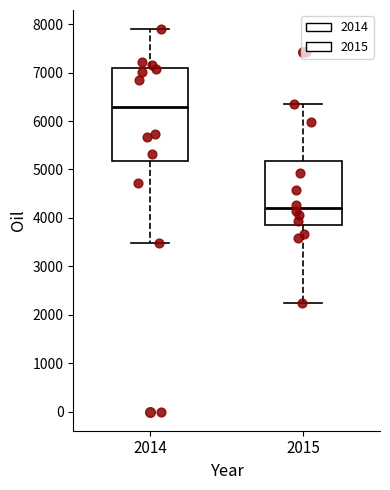

Reading left to right, read every box against the y-axis: the position of its median line, the range the box covers, and the ends of its whiskers. The values are not printed on the chart, so give them approximately, as read against the axis.

2014: median 6300, box 5200 to 7100, whiskers 3500 to 7900
2015: median 4200, box 3900 to 5200, whiskers 2200 to 6300